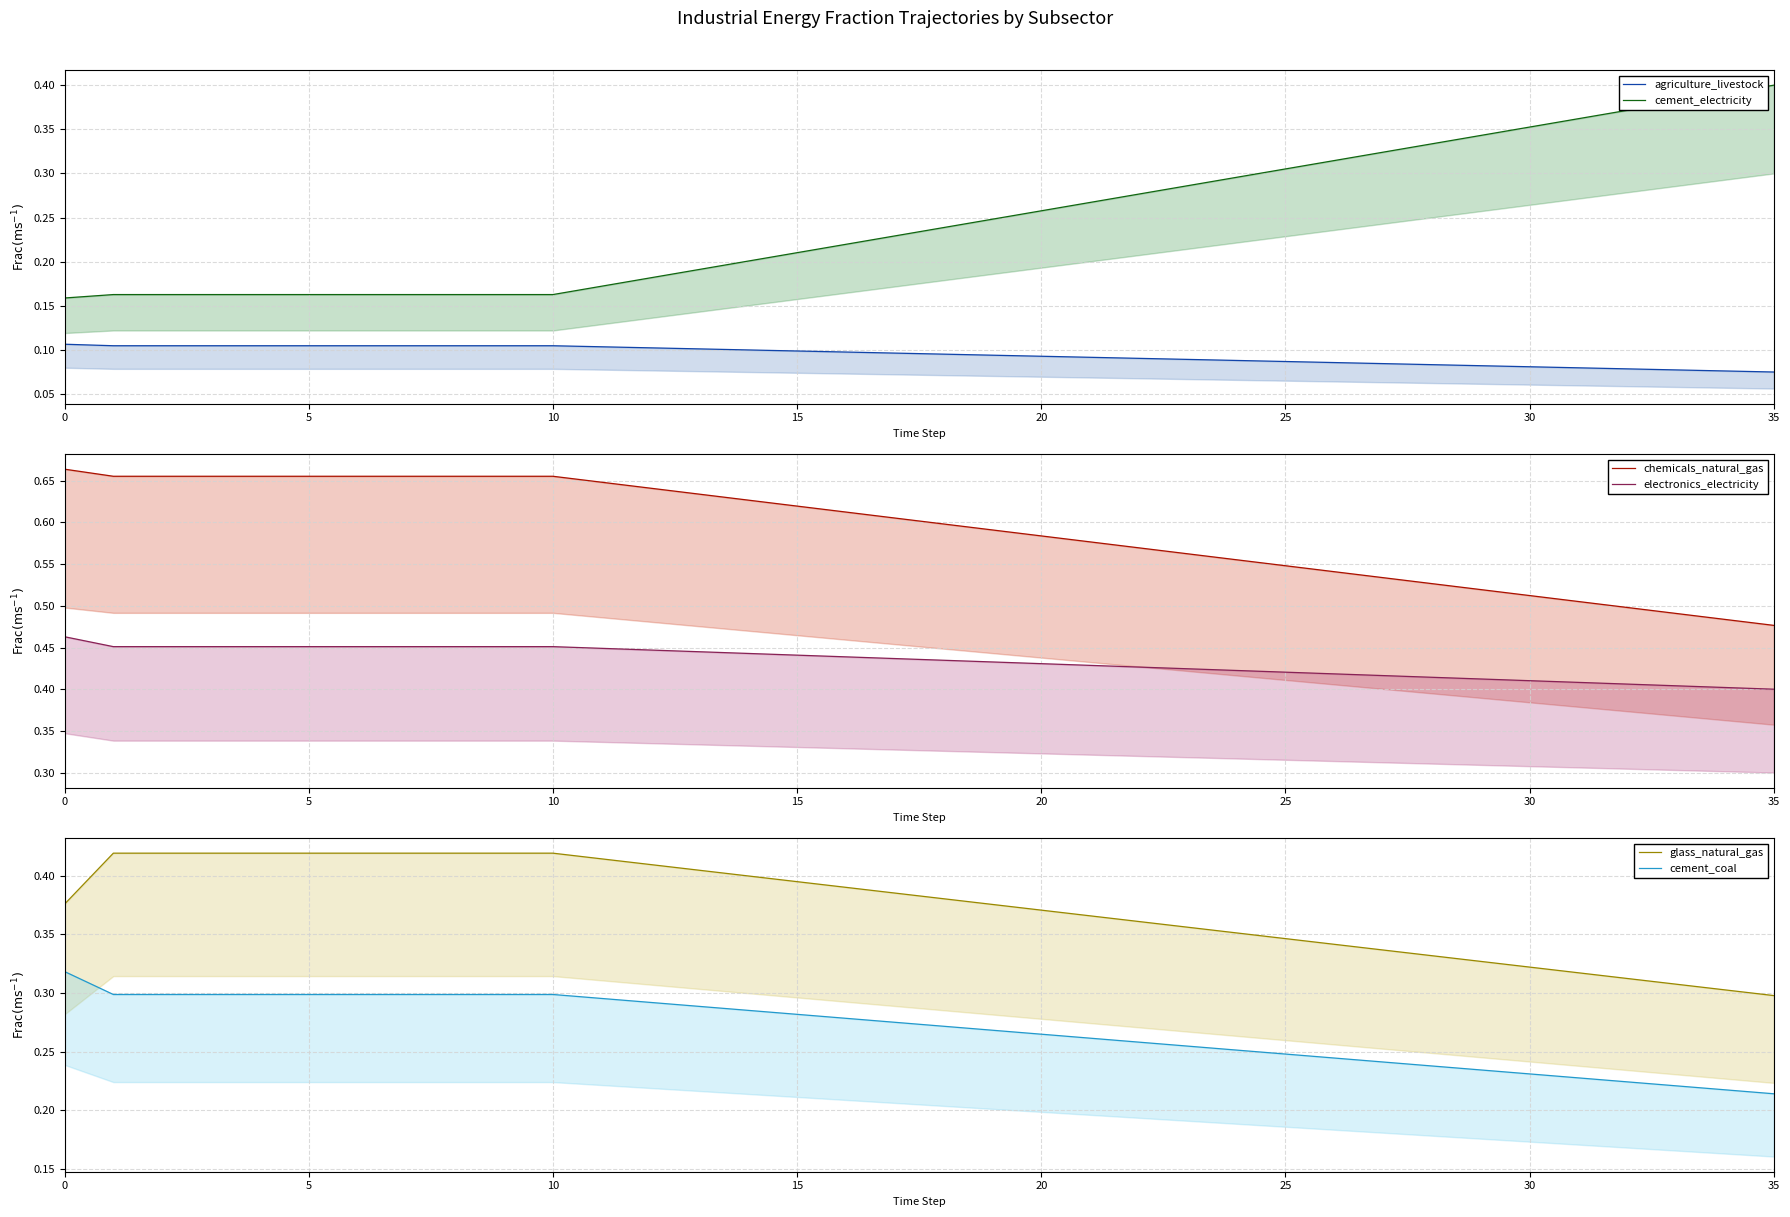

What is the label of the 9th point from the right?

27